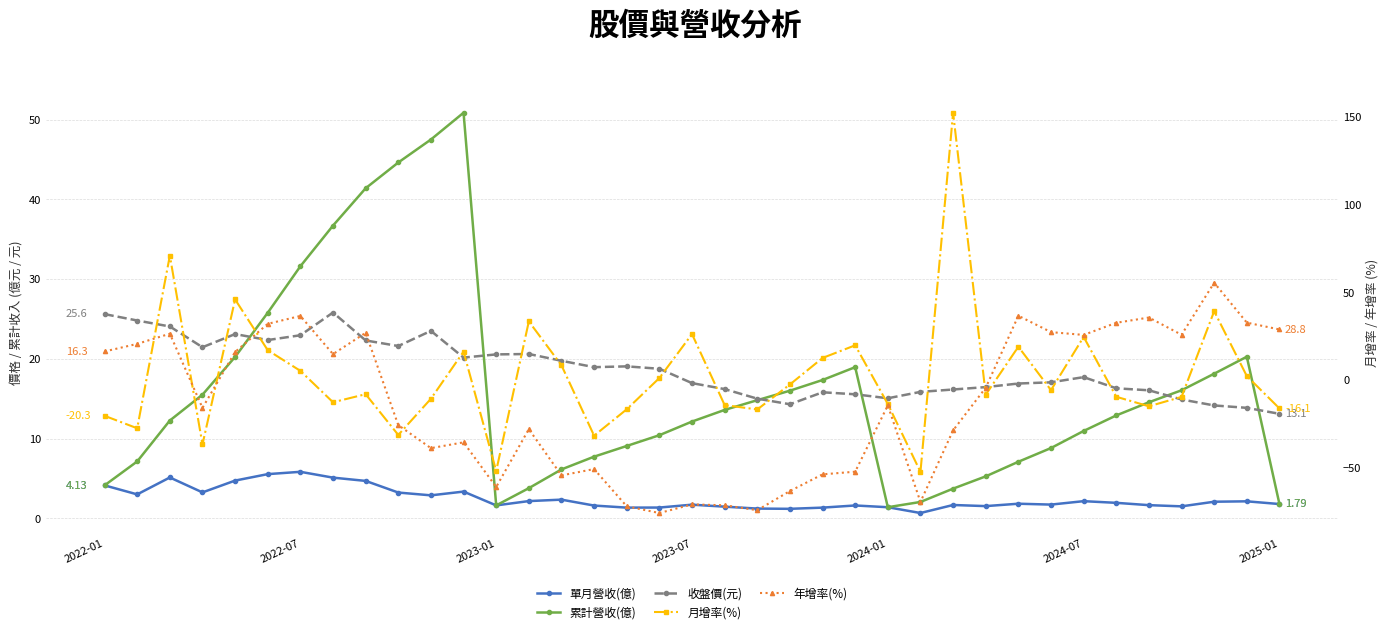

What is the difference between the 年增率(%) values at 22 and 36?

82.4